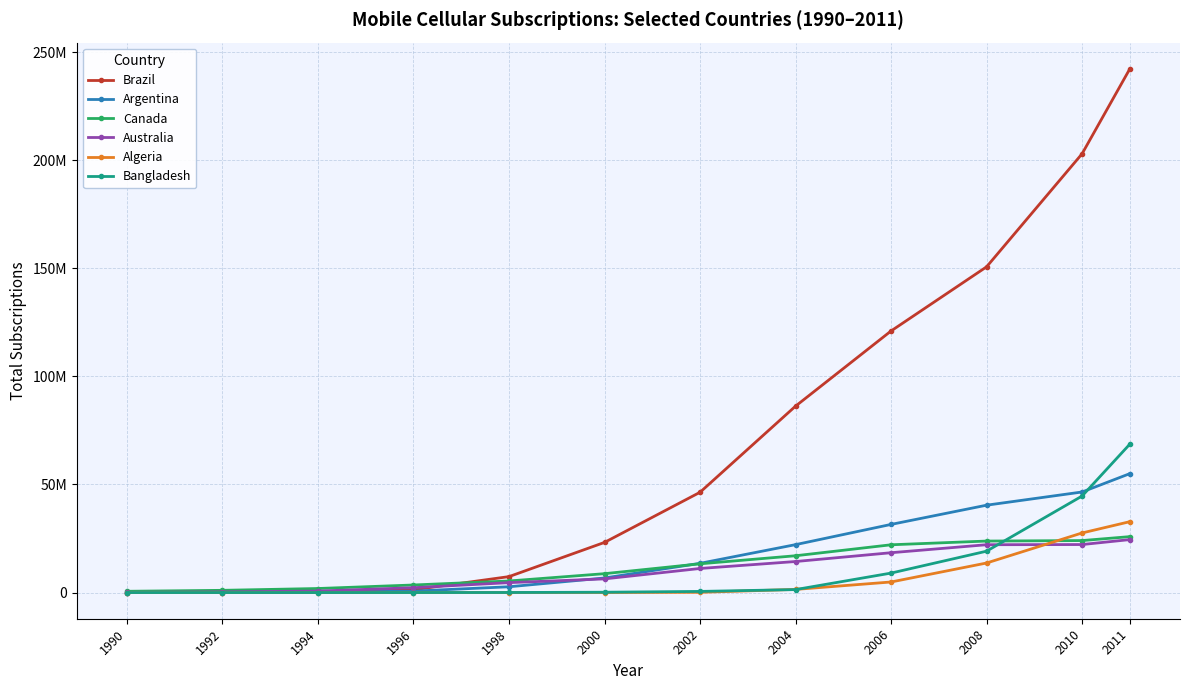

What is the total value across all series at 2010?

367892900